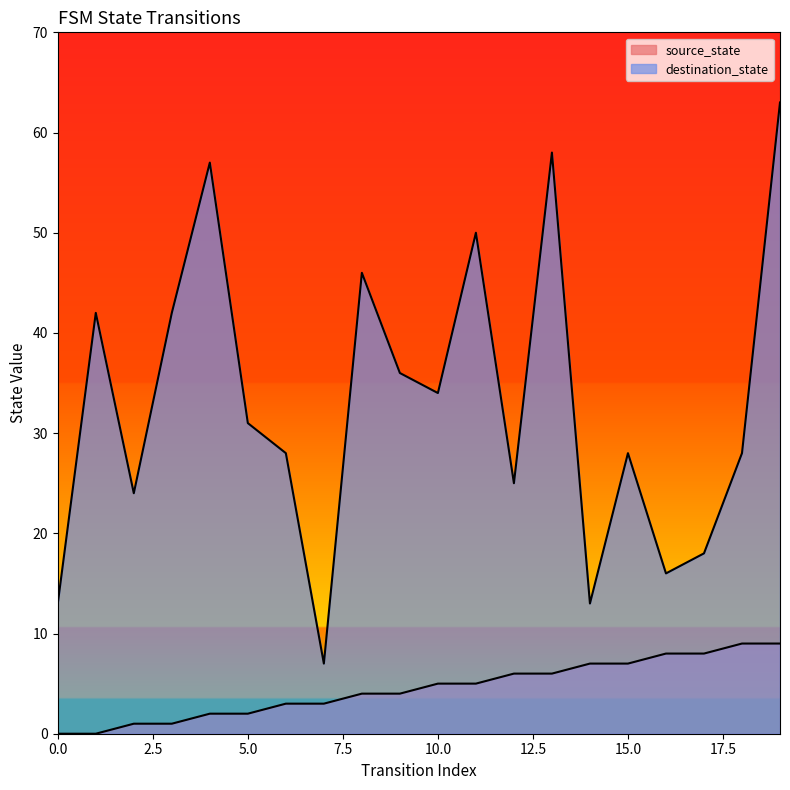

Which category has the highest value in the source_state series?

18